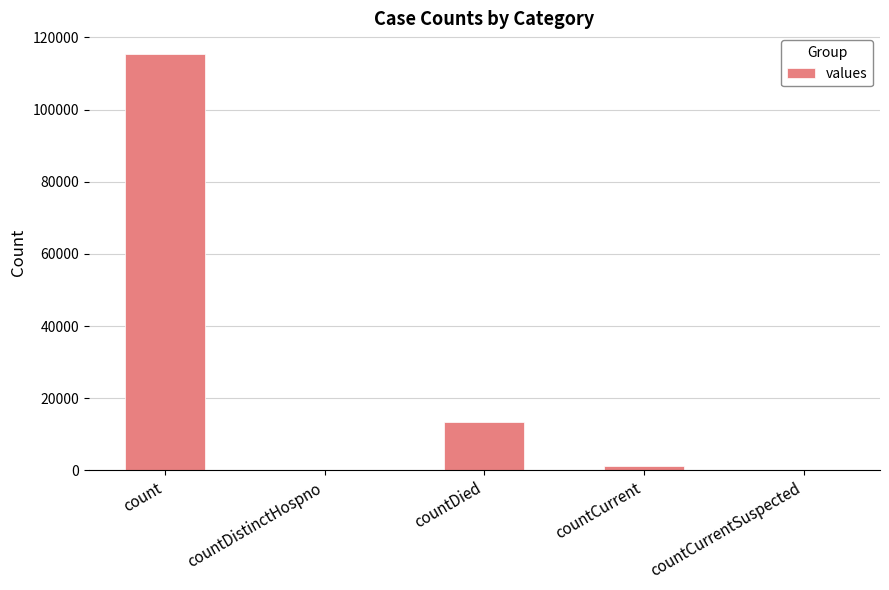

Is it true that the value at count is 115379?

True